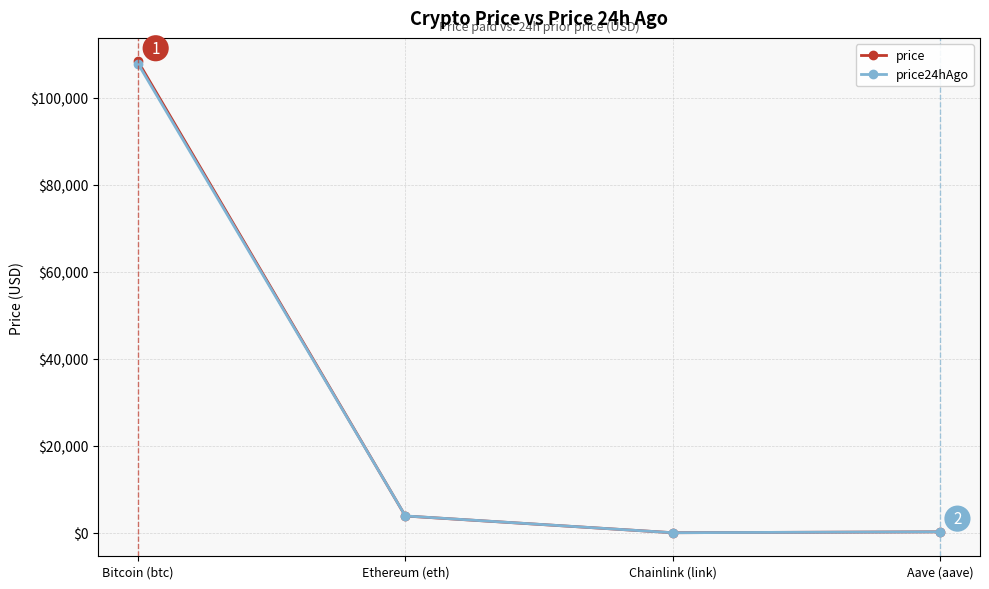

How many categories are shown in the chart?

4